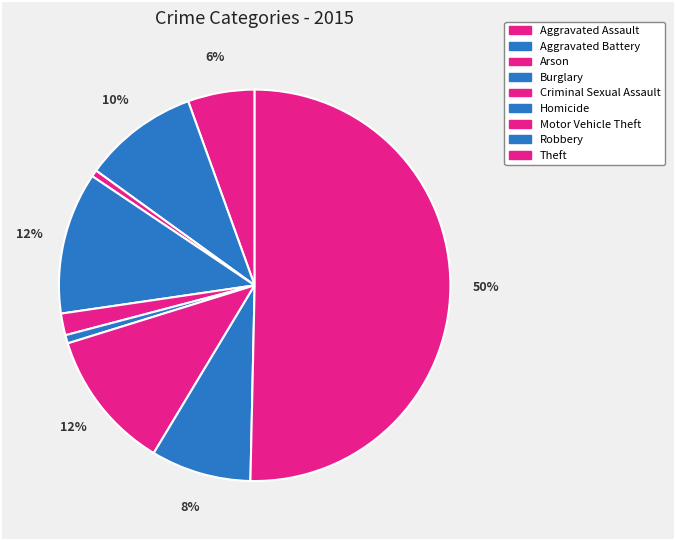

How many segments does this pie chart have?

9